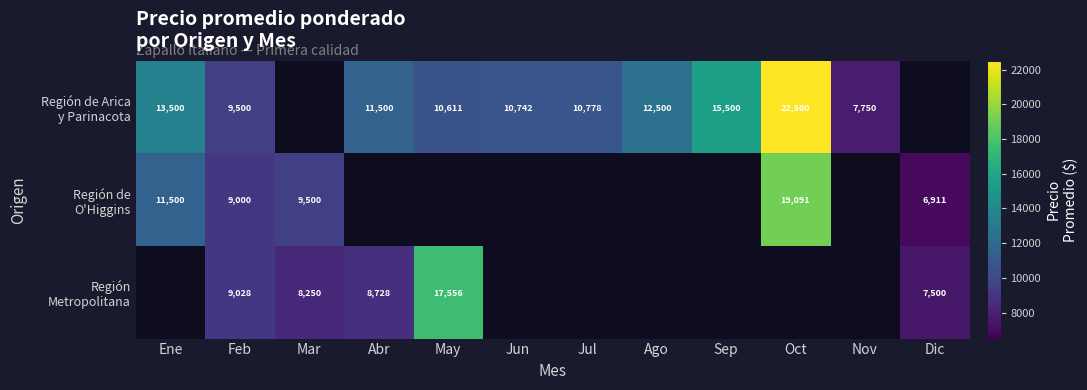

What is the total value across all series at Feb?

27528